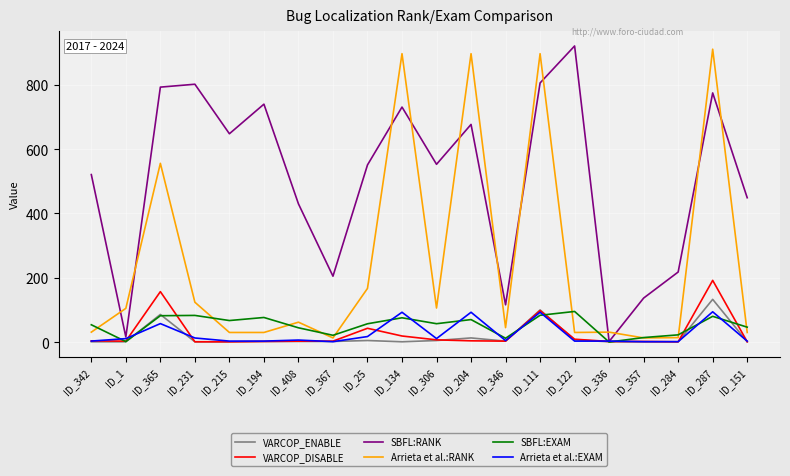

Is the value of SBFL:RANK at ID_134 greater than the value of SBFL:EXAM at ID_151?

Yes